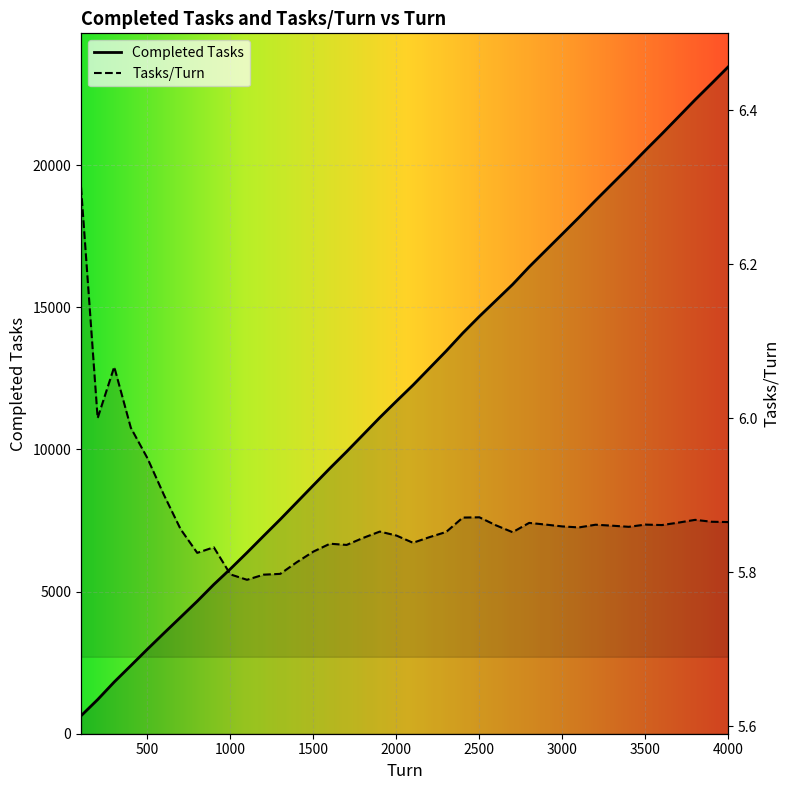

At which label does Completed Tasks reach its peak?

4000